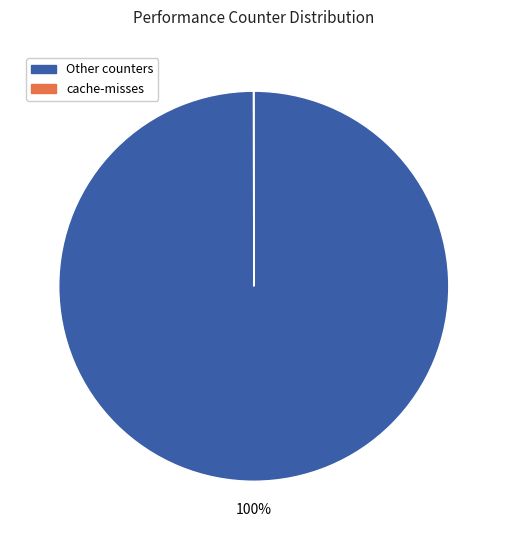

To the nearest percent, what is the difference between the largest and smallest slice percentages?

100%